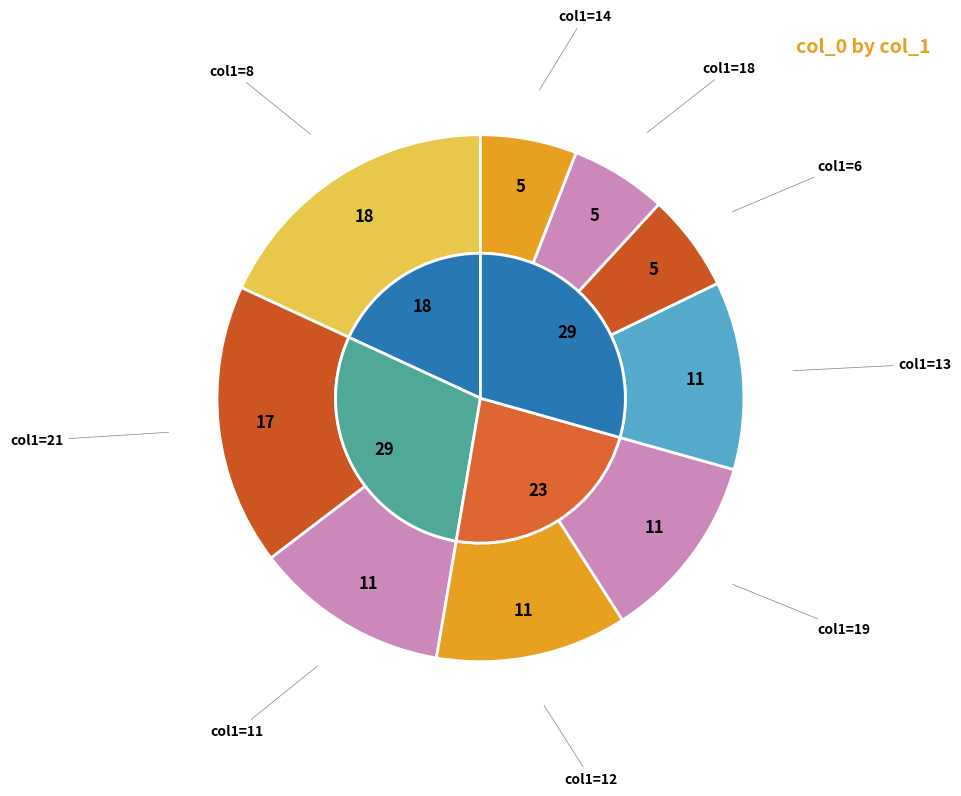

Which slice is the largest?

8